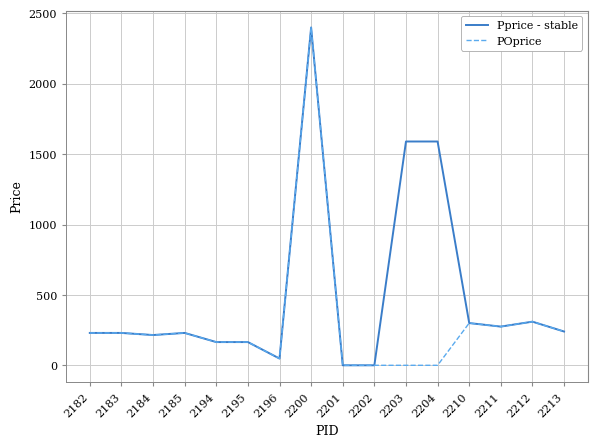

Is it true that Pprice - stable equals 1614 at 2202?

False